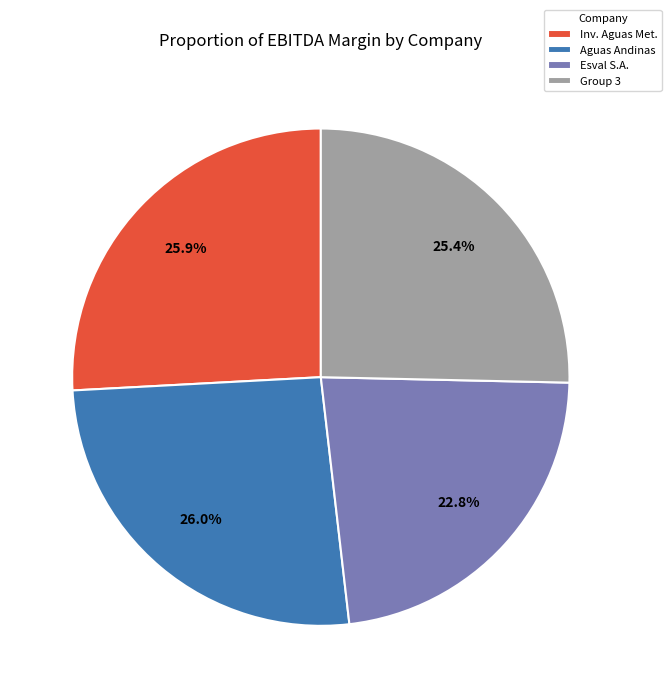

Count the number of slices in the pie.

4